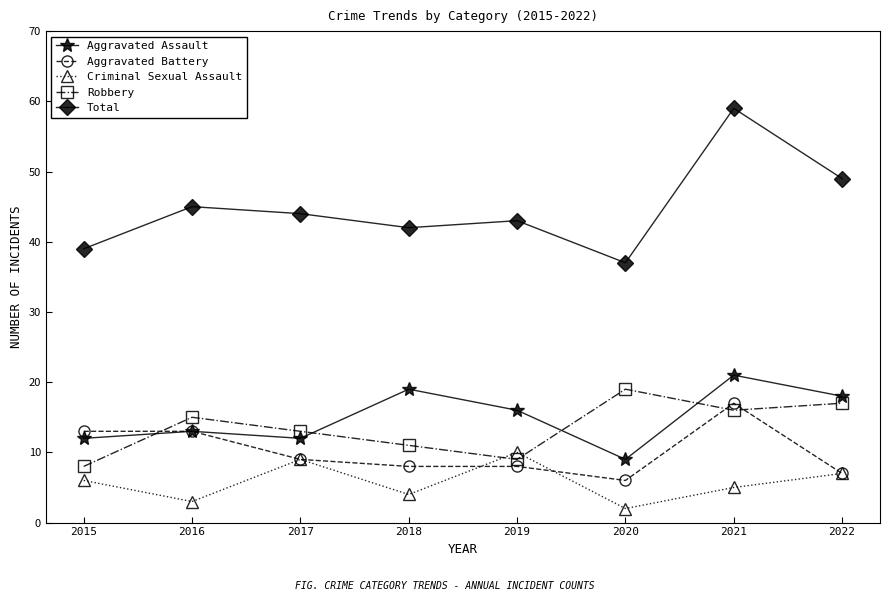

What is the spread (max minus min) of values at 2022?

42